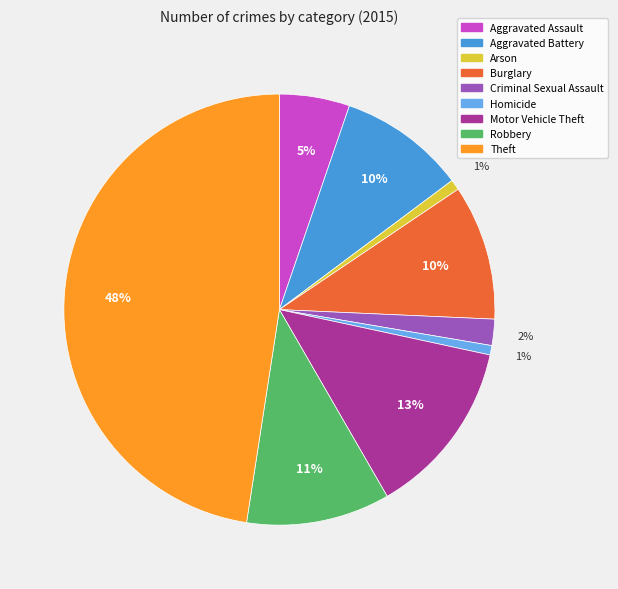

Which has a higher value, Motor Vehicle Theft or Aggravated Assault?

Motor Vehicle Theft